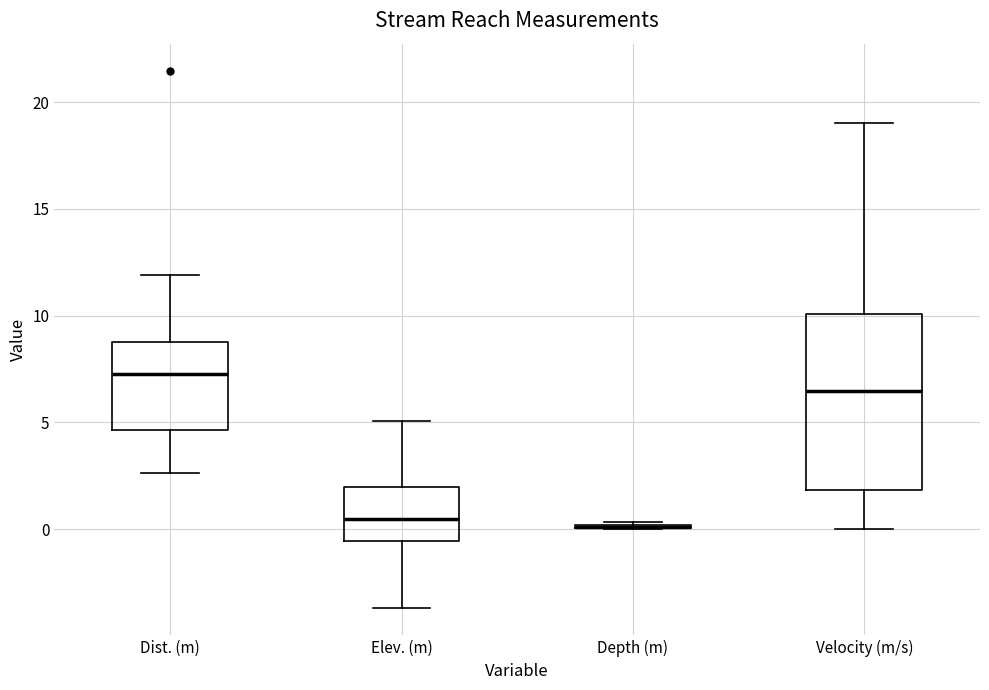

Comparing the boxes themselves (not the whiskers), which one is the tallest?

Velocity (m/s)